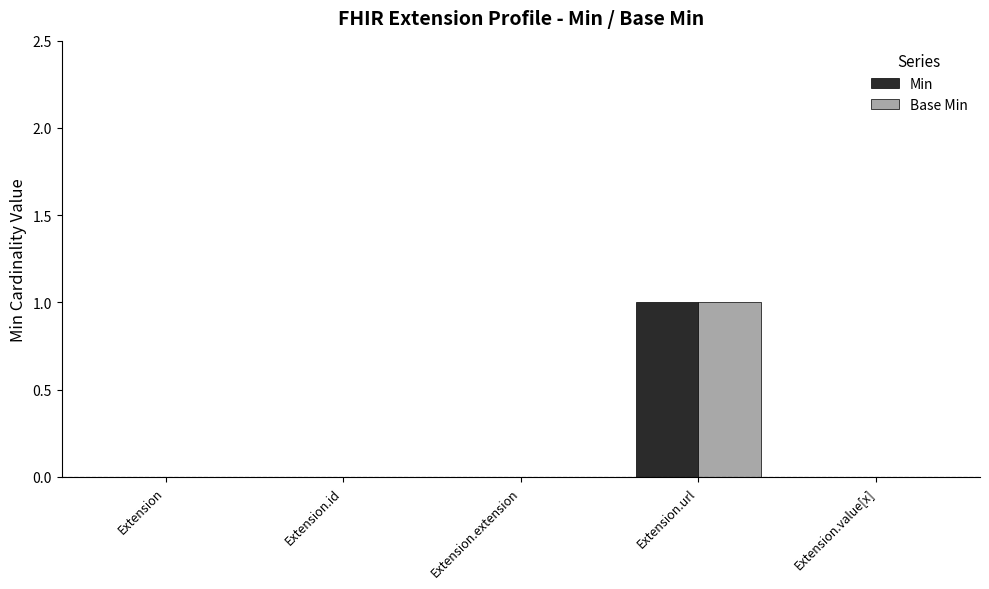

True or false: Min has a value of 2 at Extension.url.

False